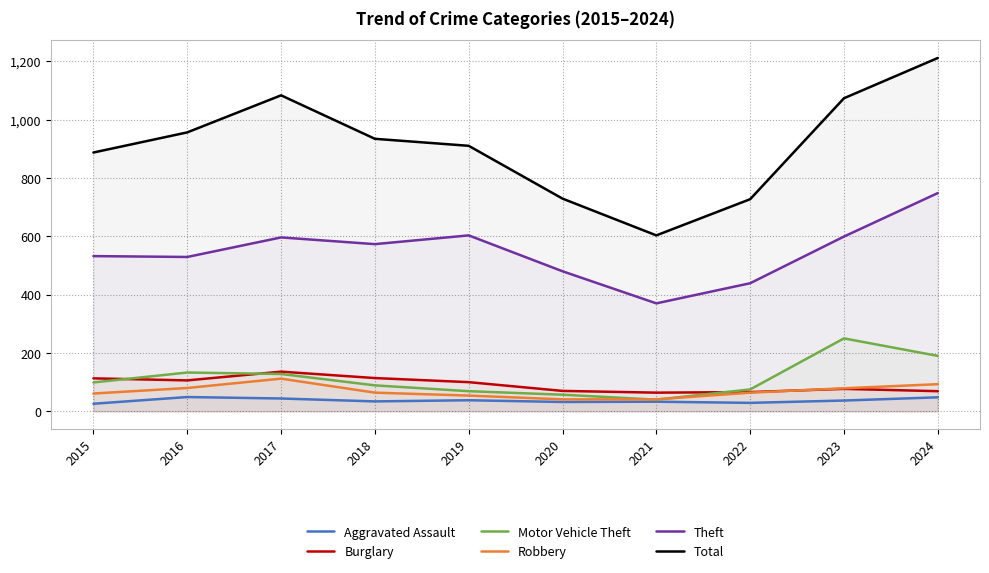

How many intersections are there between Burglary and Robbery?

1